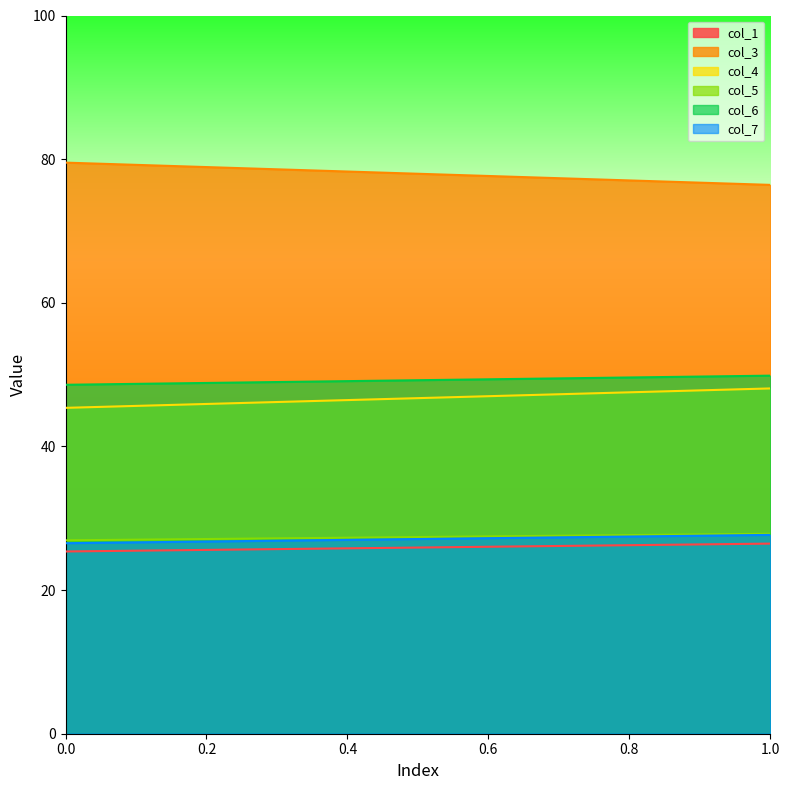

How many lines are shown in the chart?

6